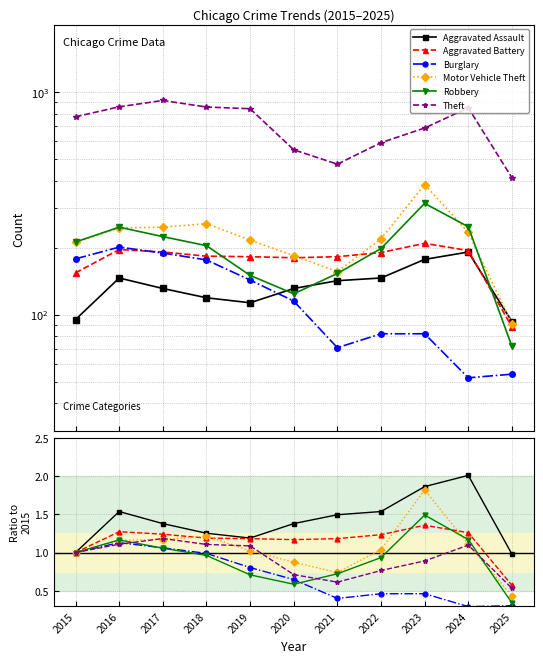

Reading left to right, list all the values displayed in this chart.

Aggravated Assault: 1.0	1.5	1.4	1.3	1.2	1.4	1.5	1.5	1.9	2.0	1.0
Aggravated Battery: 1.0	1.3	1.2	1.2	1.2	1.2	1.2	1.2	1.4	1.3	0.6
Burglary: 1.0	1.1	1.1	1.0	0.8	0.6	0.4	0.5	0.5	0.3	0.3
Motor Vehicle Theft: 1.0	1.2	1.2	1.2	1.0	0.9	0.7	1.0	1.8	1.1	0.4
Robbery: 1.0	1.2	1.1	1.0	0.7	0.6	0.7	0.9	1.5	1.2	0.3
Theft: 1.0	1.1	1.2	1.1	1.1	0.7	0.6	0.8	0.9	1.1	0.5